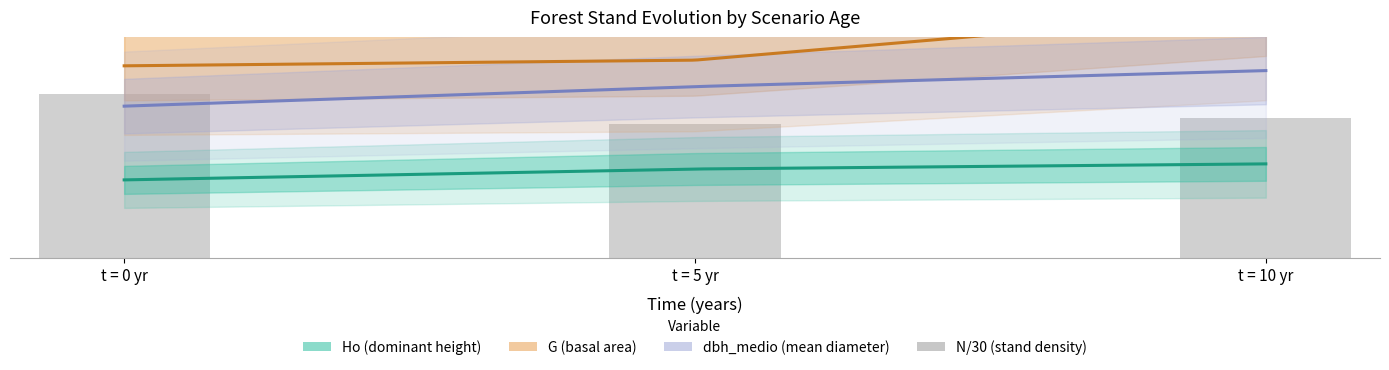

How many bars are there in total?

3